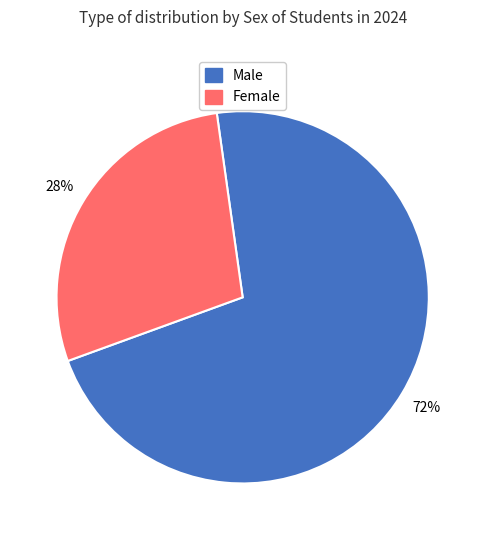

To the nearest percent, what is the average slice percentage?

50%